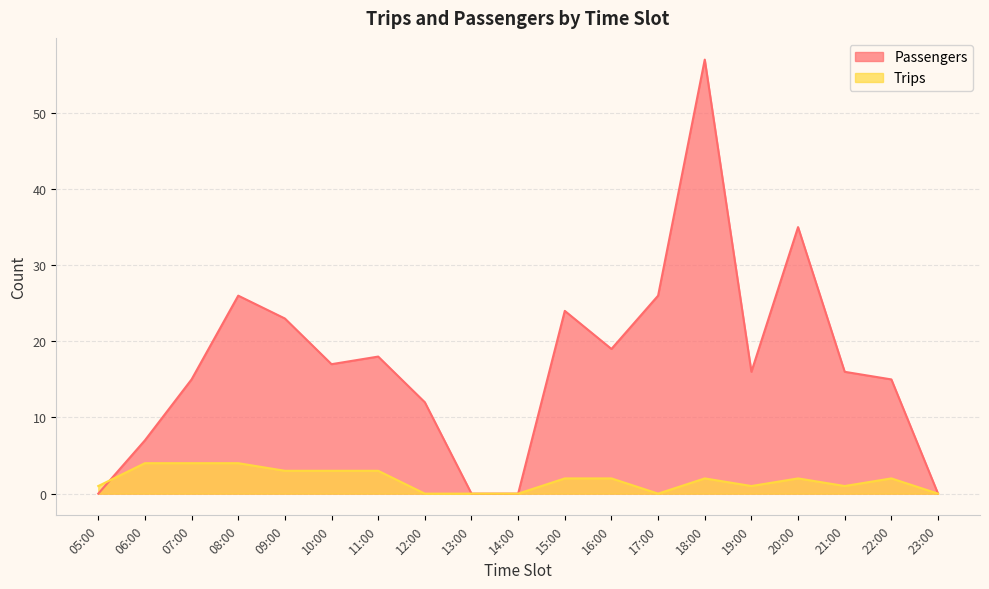

What is the difference between the second highest and minimum values in the Trips series?

4